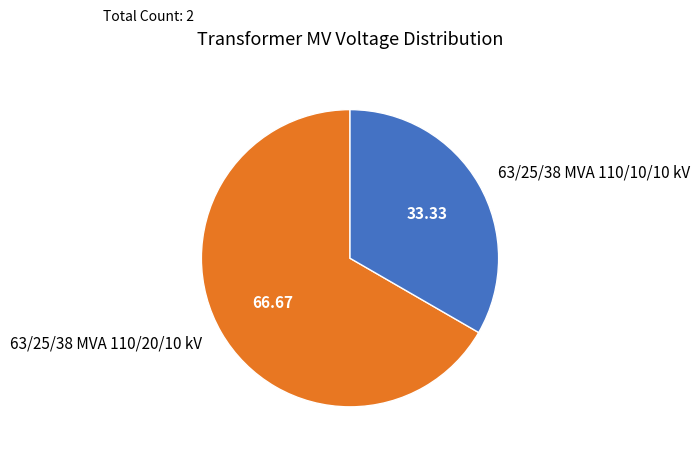

Combined, do 63/25/38 MVA 110/20/10 kV and 63/25/38 MVA 110/10/10 kV account for over 50%?

Yes